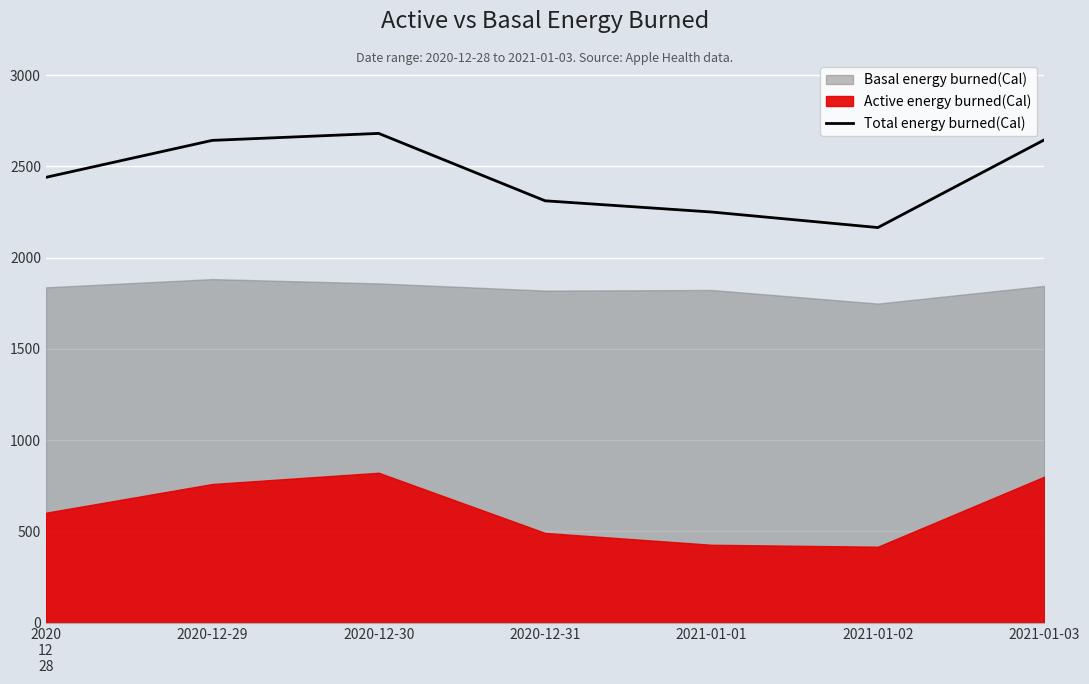

List the labels in order of value, largest first.

2020-12-30, 2021-01-03, 2020-12-29, 2020
12
28, 2020-12-31, 2021-01-01, 2021-01-02